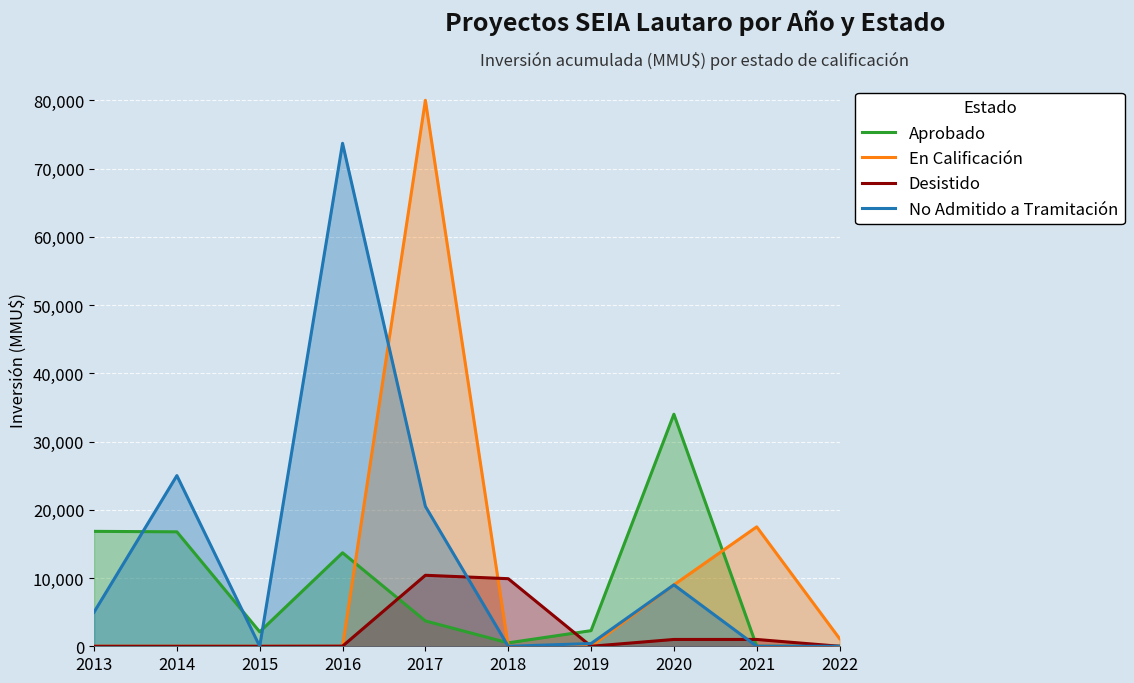

True or false: En Calificación has more than 2 interior local peaks.

False